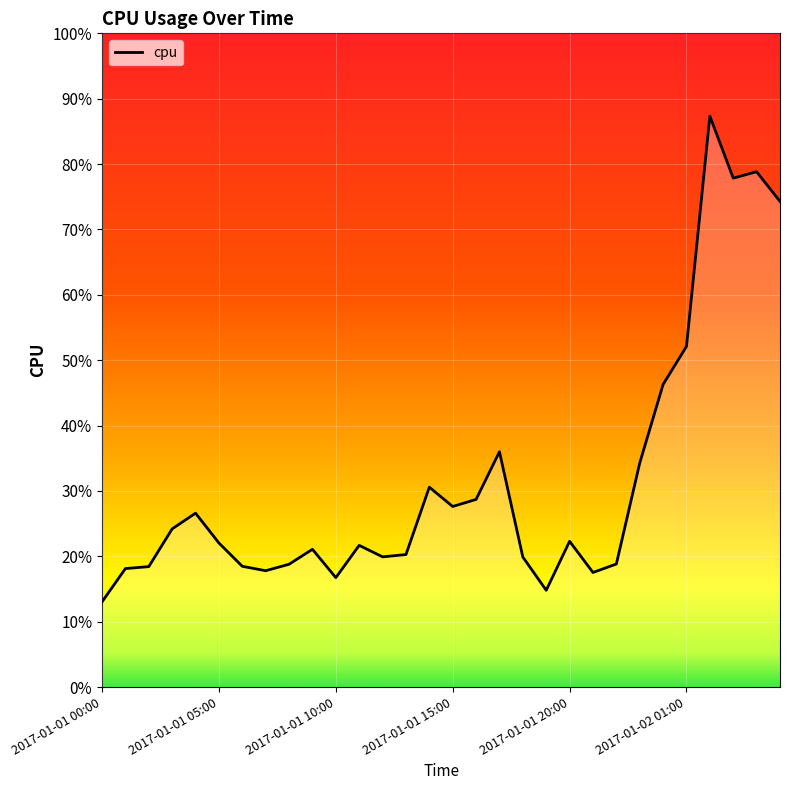

Does the chart have visible grid lines?

Yes